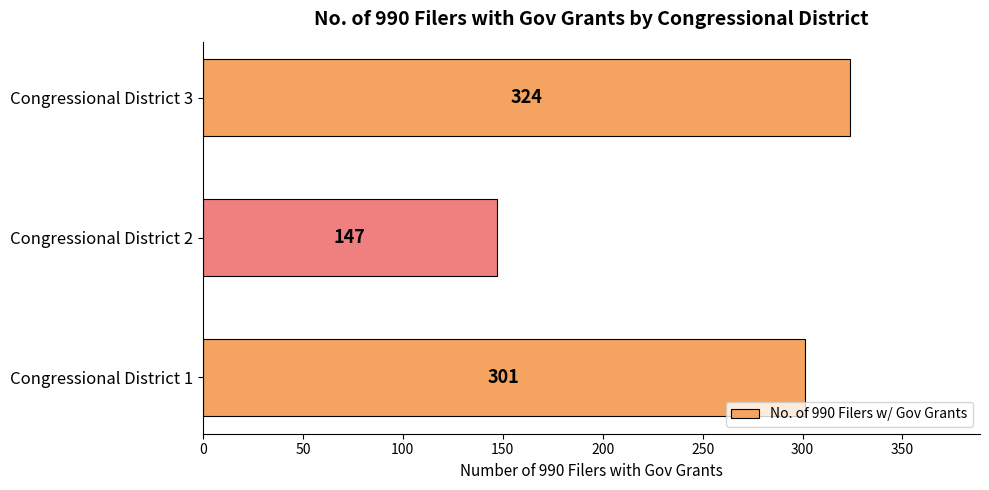

Rank the categories by value from highest to lowest.

Congressional District 3, Congressional District 1, Congressional District 2